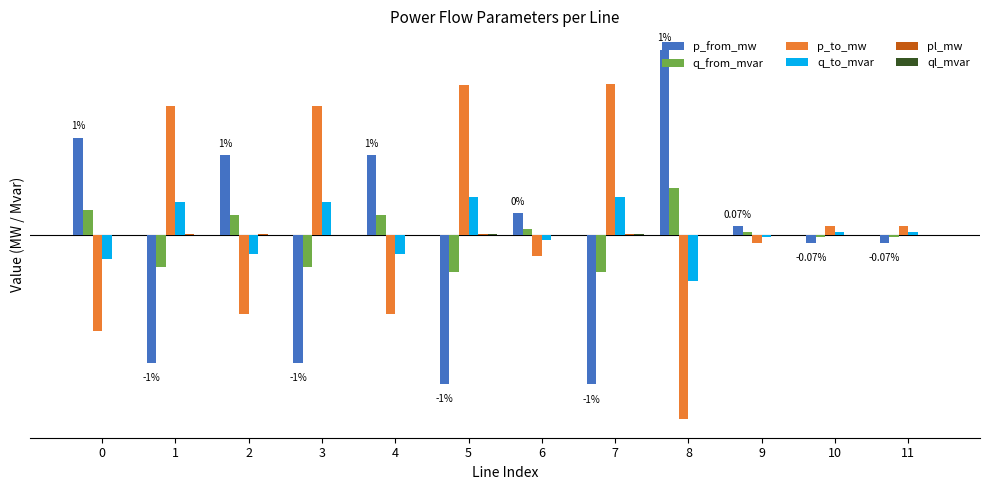

Does the chart contain stacked bars?

No